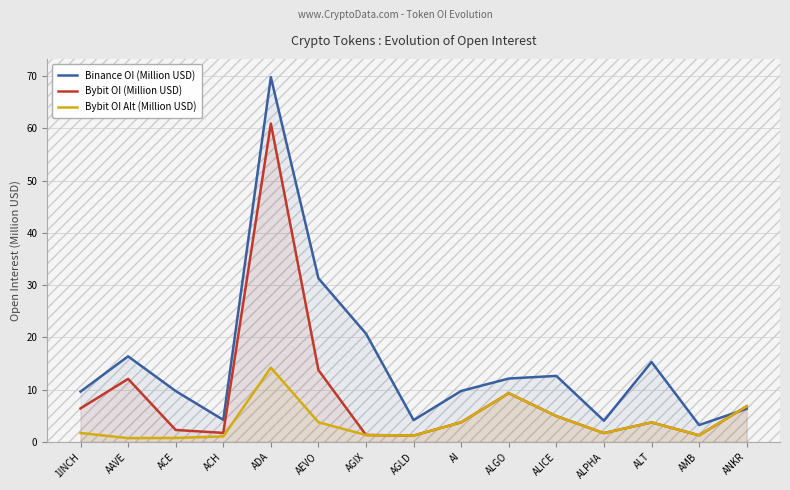

What are all the series names shown in the legend?

Binance OI (Million USD), Bybit OI (Million USD), Bybit OI Alt (Million USD)